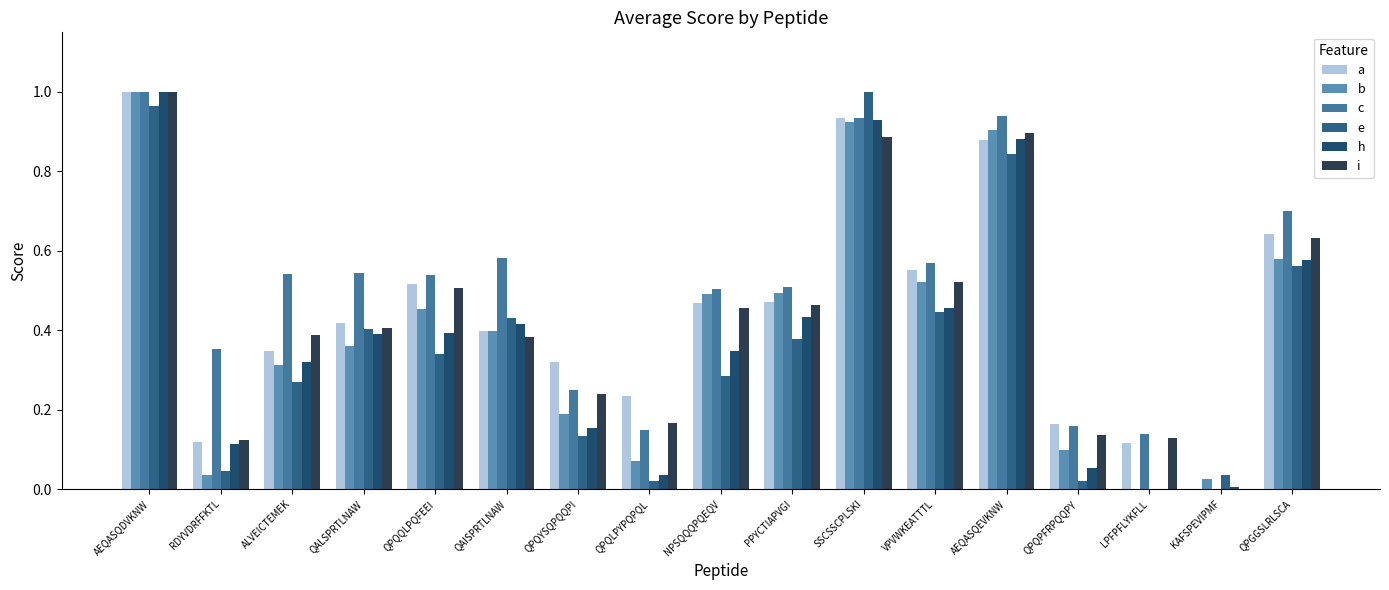

At how many categories does at least one series exceed 0?

17